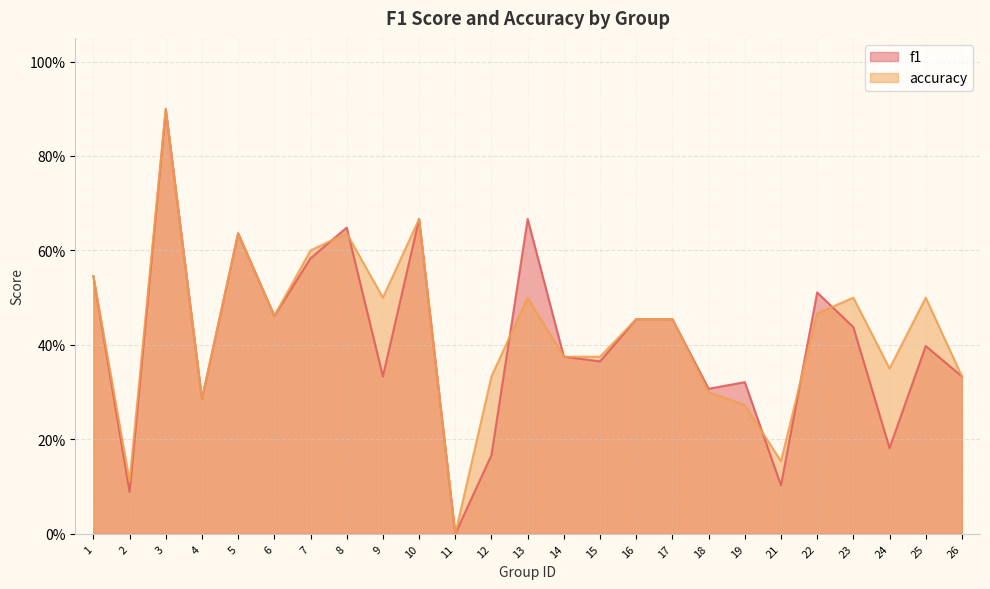

Where is f1 nearest to the value 0?

11